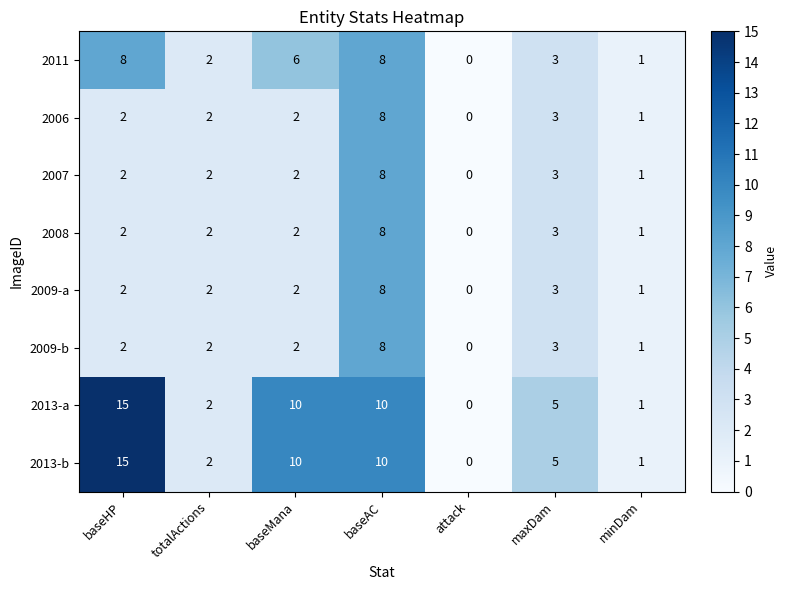

What is the sum of the 2009-b values at maxDam and attack?

3